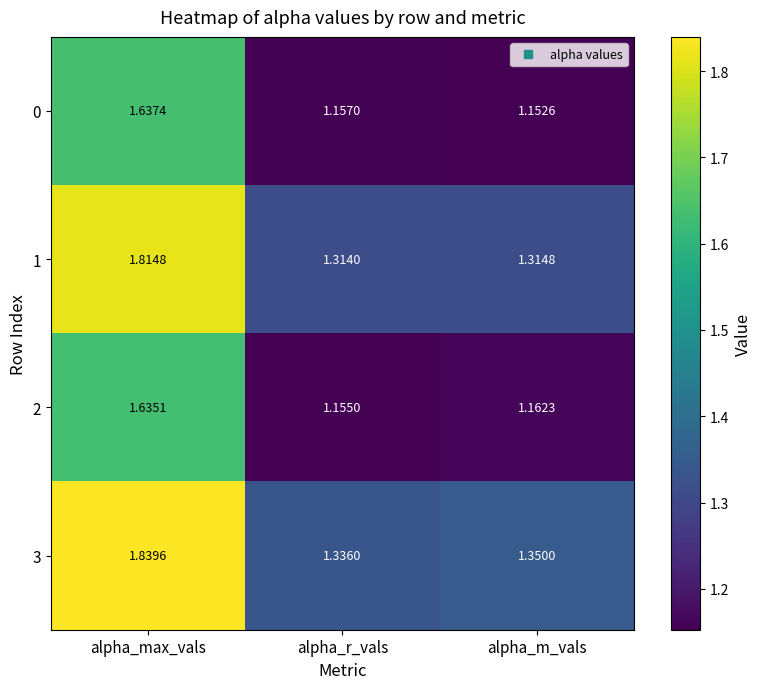

List the labels in order of 1 value, smallest first.

alpha_r_vals, alpha_m_vals, alpha_max_vals